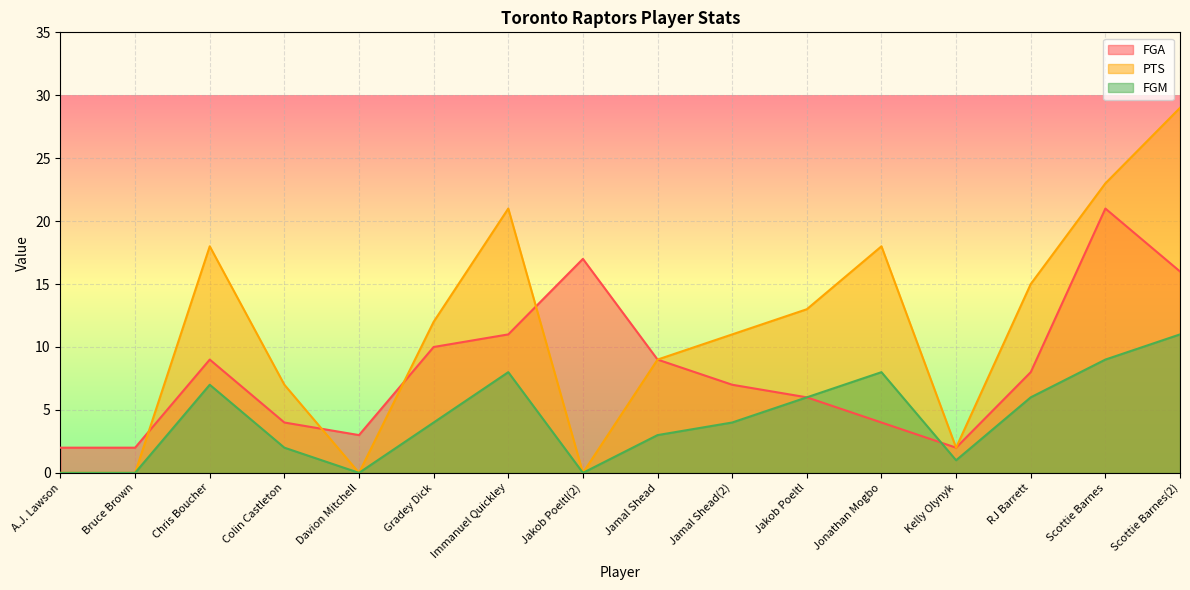

Which category has the lowest value in the FGA series?

A.J. Lawson